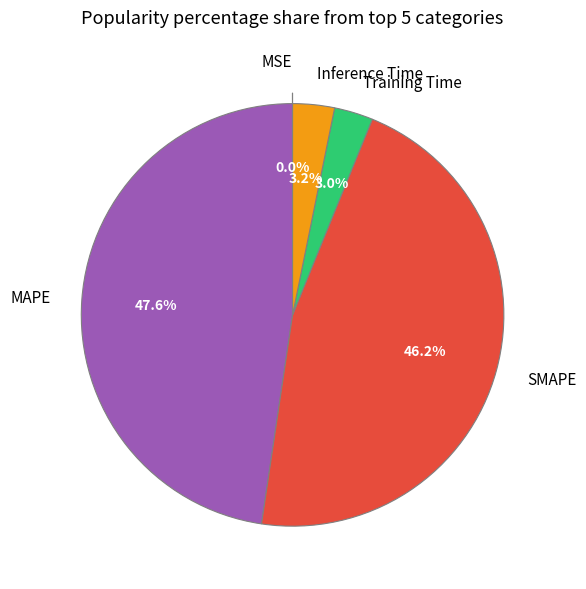

How much of the chart is everything except Training Time?

97.0%